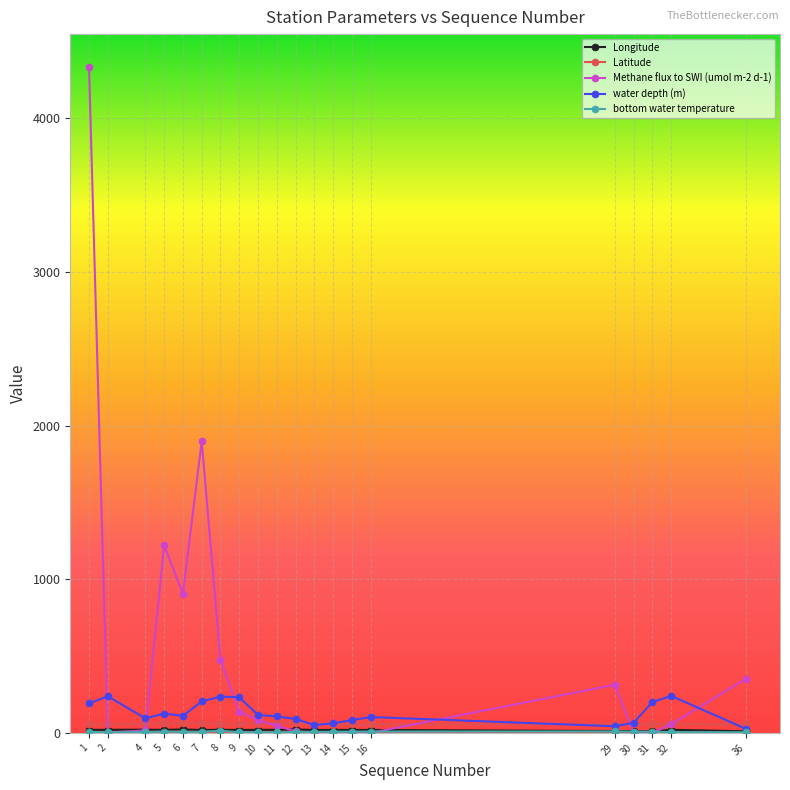

What is the total value across all series at 15?

164.7